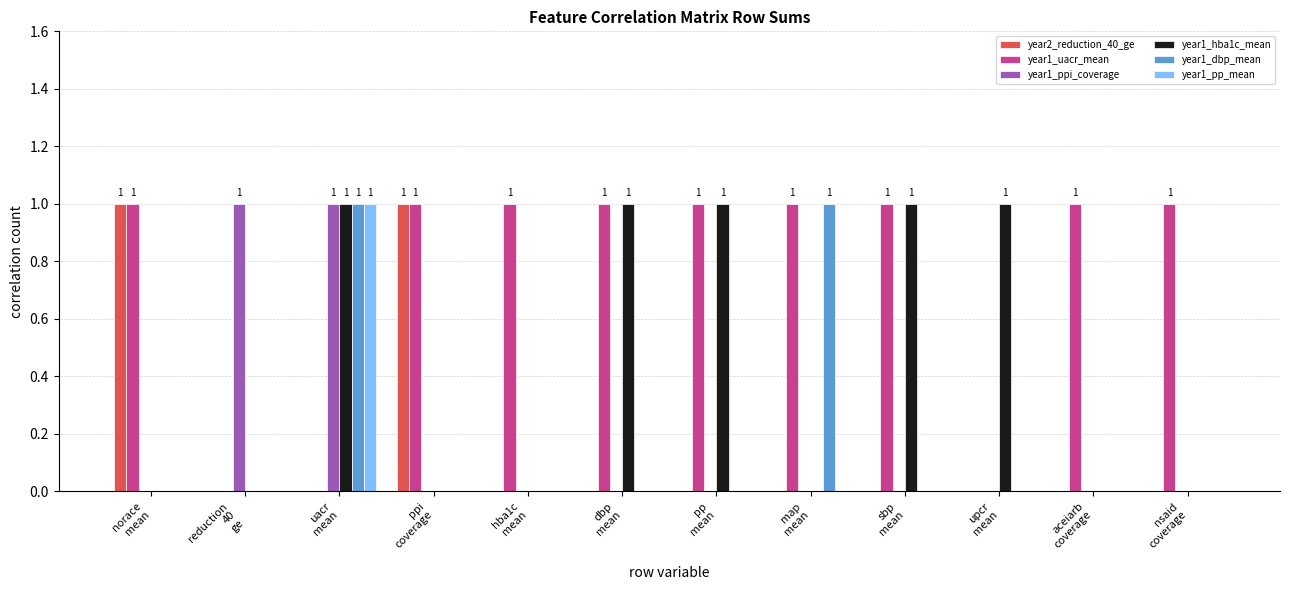

Which series has the largest total across all categories?

year1_uacr_mean